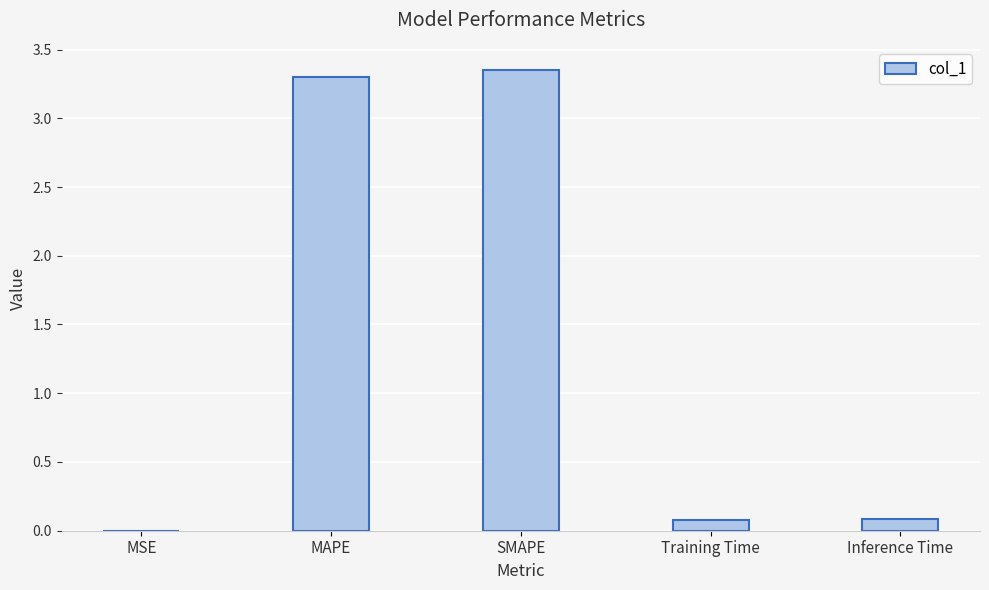

What is the change in value from SMAPE to Inference Time?

-3.3